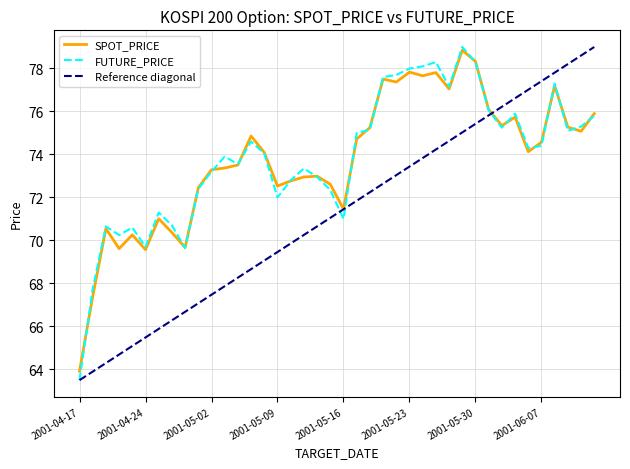

What is the difference between the highest and lowest values at 2001-05-07?

0.3